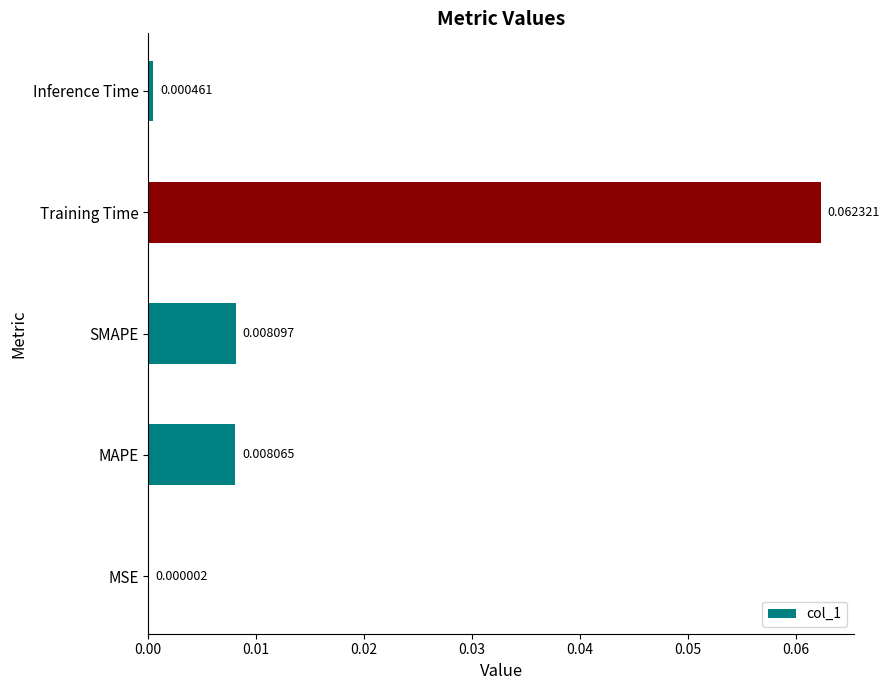

Which has a higher value, MSE or Training Time?

Training Time